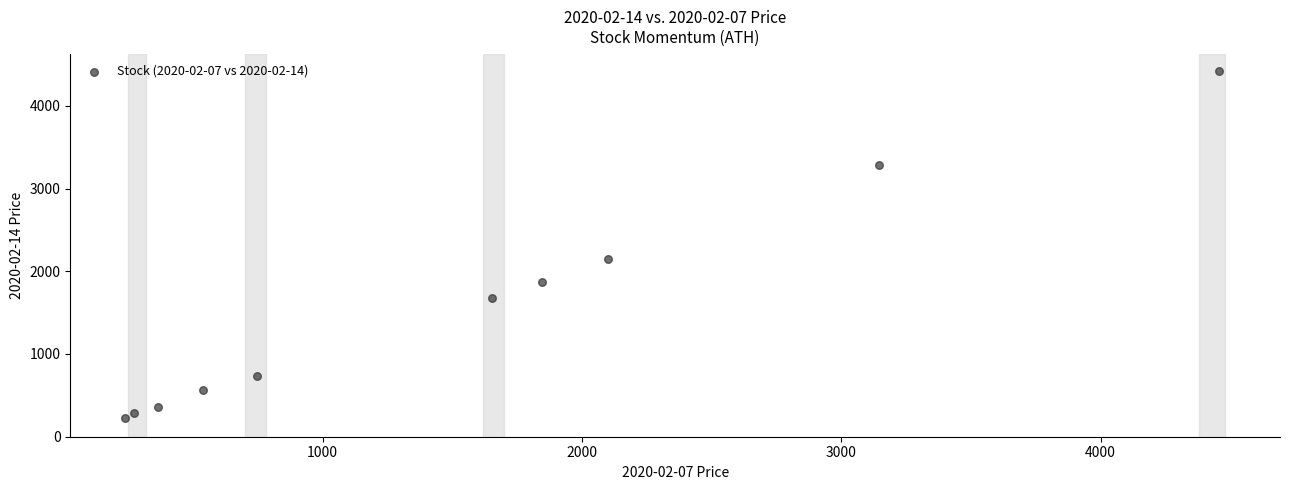

What Y value in the scatter plot is closest to 2323?

2148.0